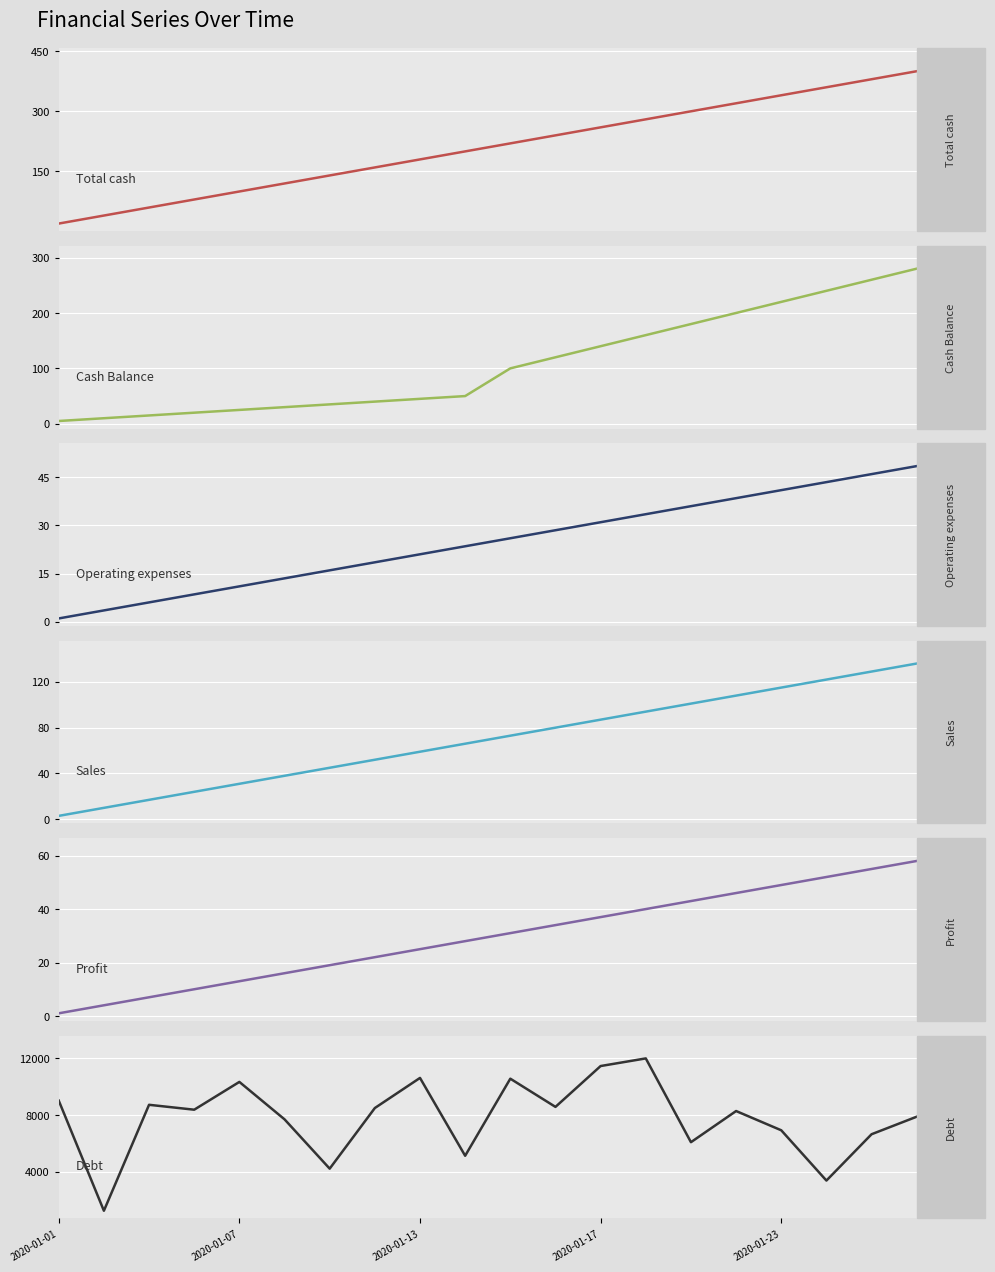

What is the minimum value shown in the chart?

1.0